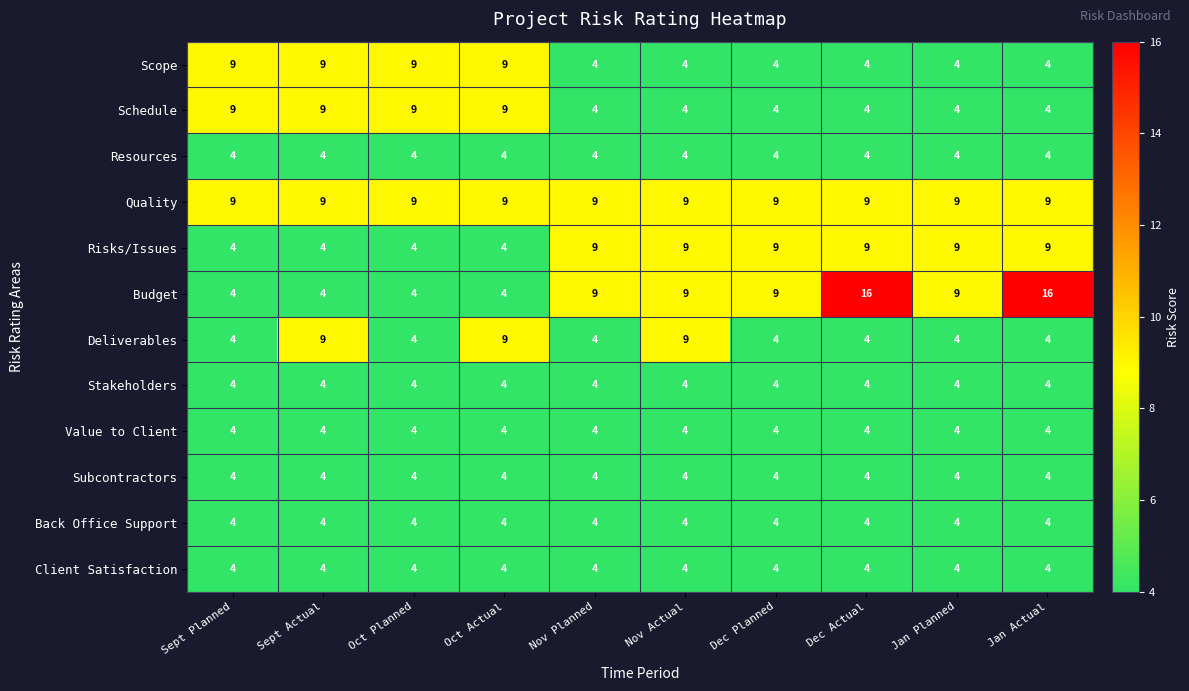

Is it true that Stakeholders equals 4 at Sept Planned?

True